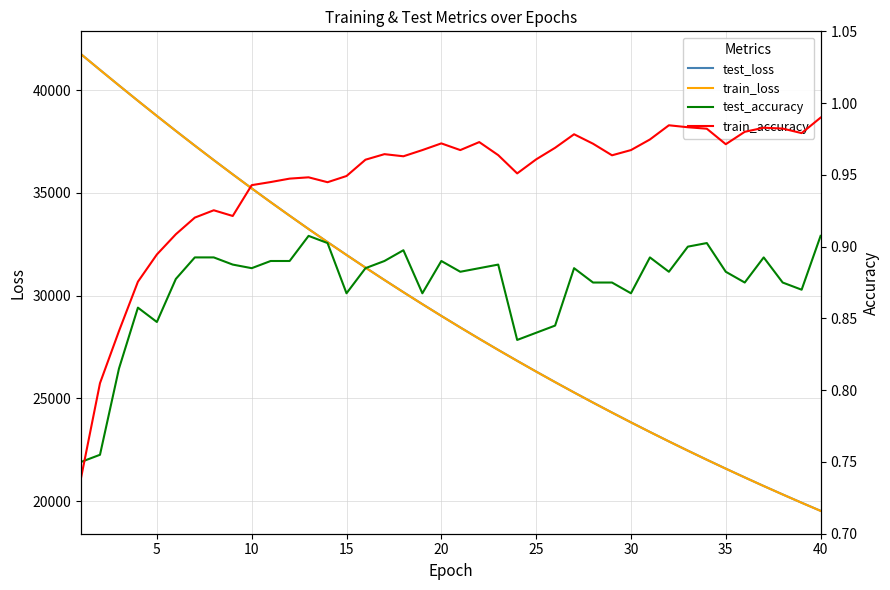

True or false: test_accuracy and train_loss intersect in this chart.

False